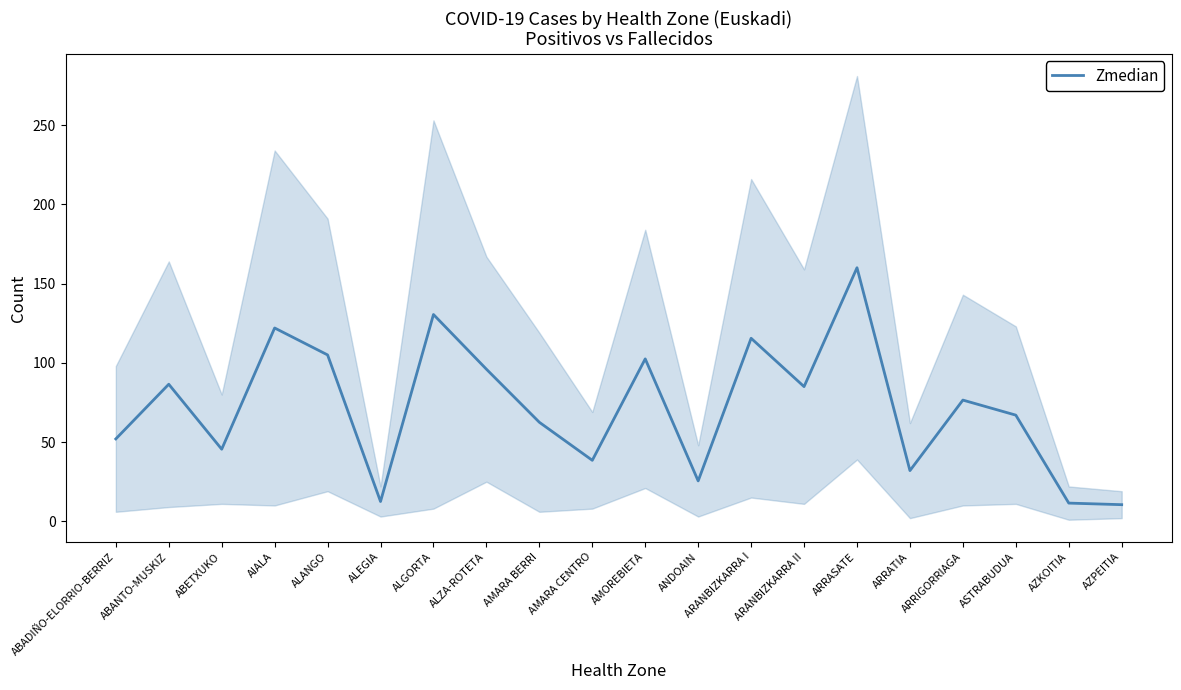

What is the average value?

71.8